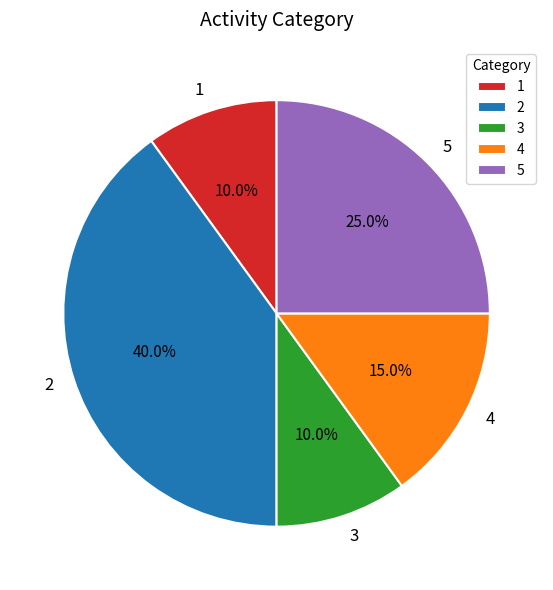

How many slices are in this pie chart?

5